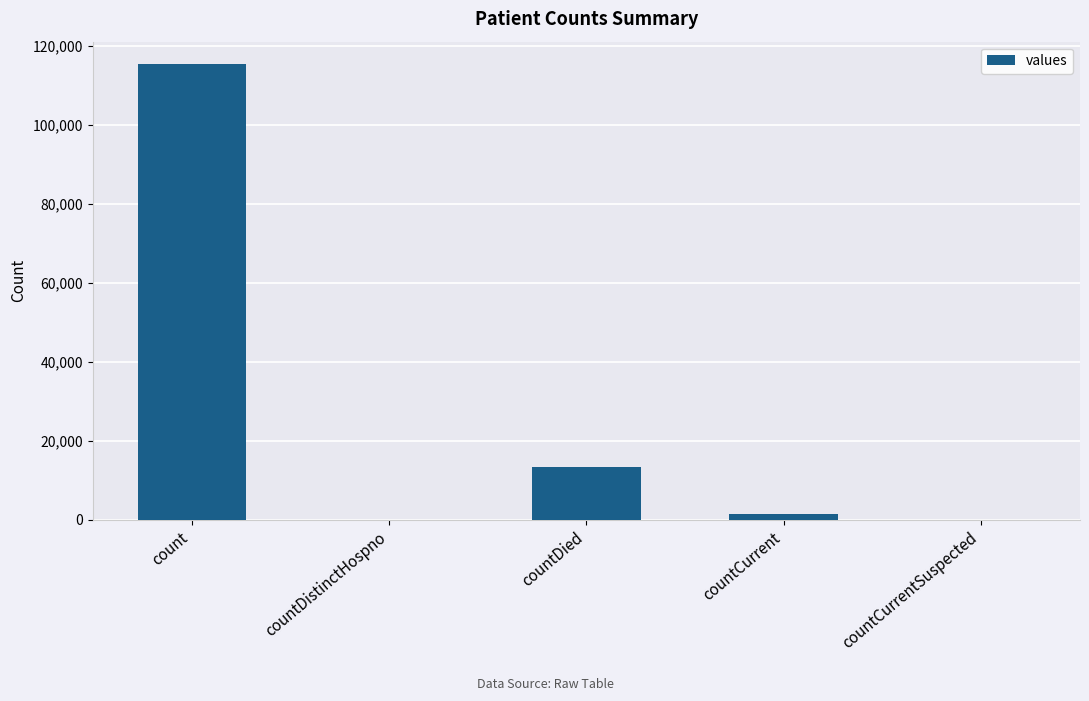

True or false: the data shows -72710 at countCurrentSuspected.

False